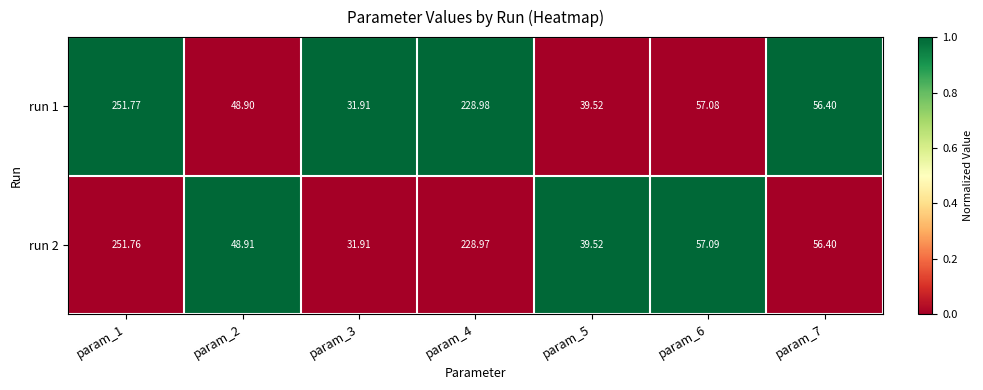

Which series has the largest range (max minus min)?

run 1